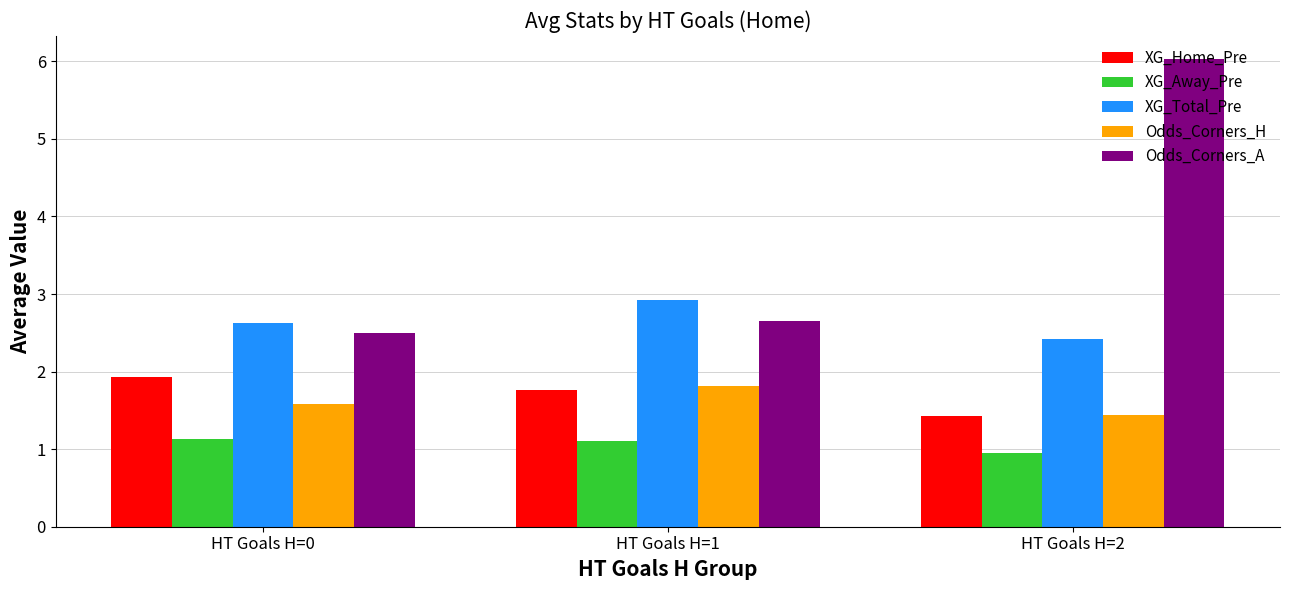

Which category has the lowest value in the XG_Home_Pre series?

HT Goals H=2